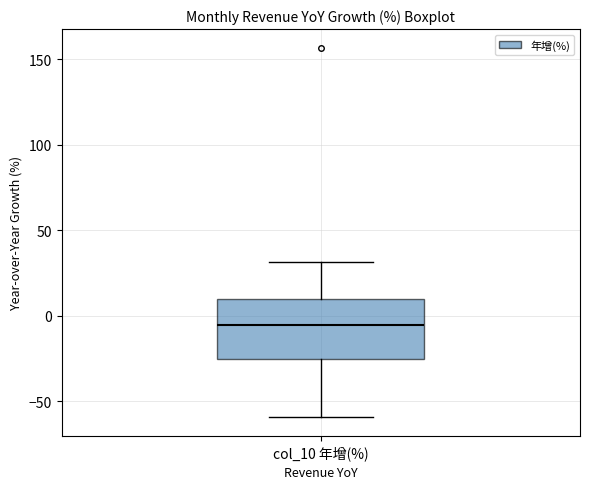

Read this box plot against the y-axis: the position of the median line, the range covered by the box, and the ends of both whiskers. The values are not printed on the chart, so give them approximately, as read against the axis.

median -5, box -25 to 10, whiskers -60 to 30